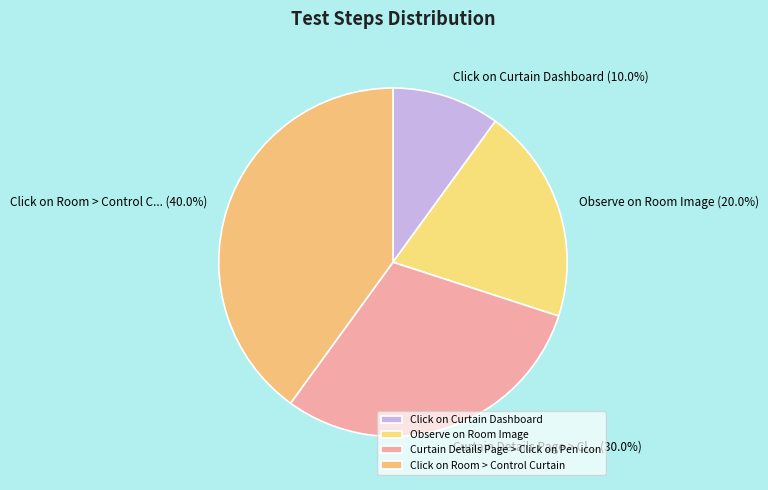

To the nearest percent, what is the difference between the Observe on Room Image and Click on Curtain Dashboard slice percentages?

10%